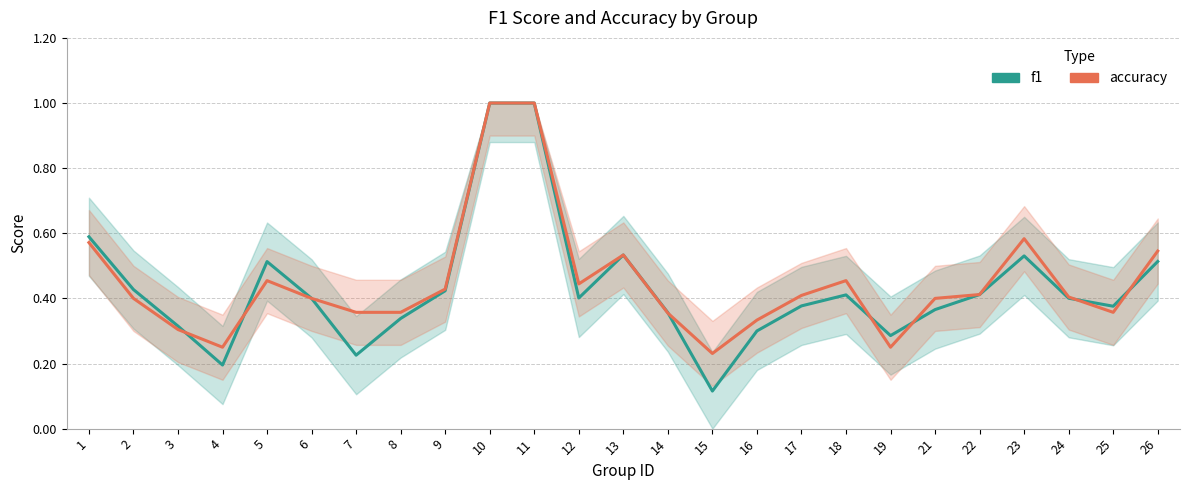

Rank the series at 17 from highest to lowest value.

accuracy, f1